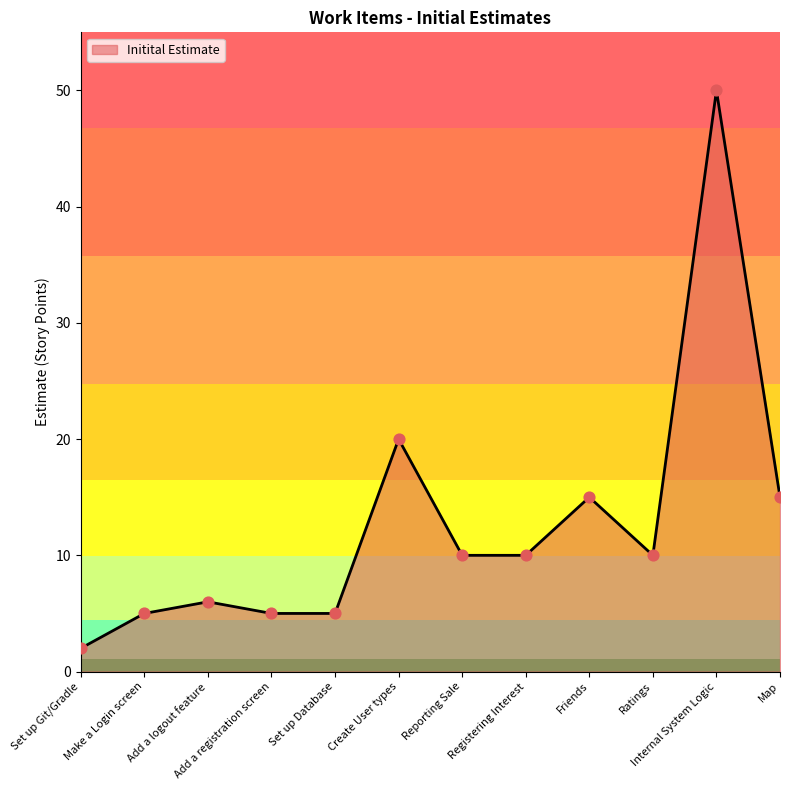

Which has a higher value, Add a logout feature or Ratings?

Ratings